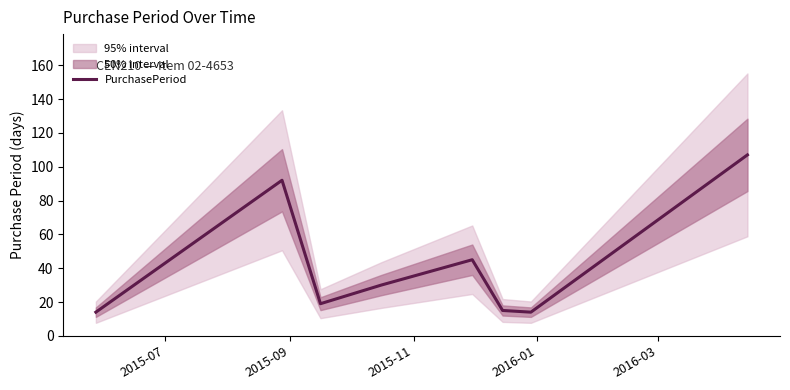

How many values are below 30?

4